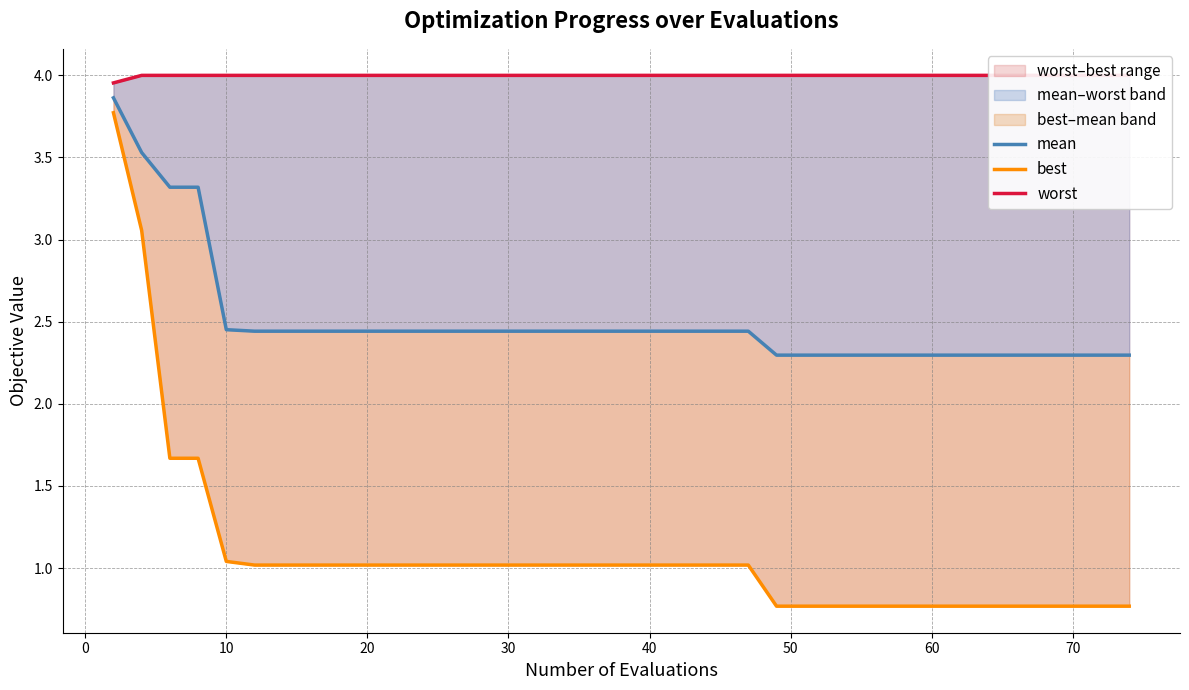

What is the value of the mean point at the 2nd from the left?

3.5